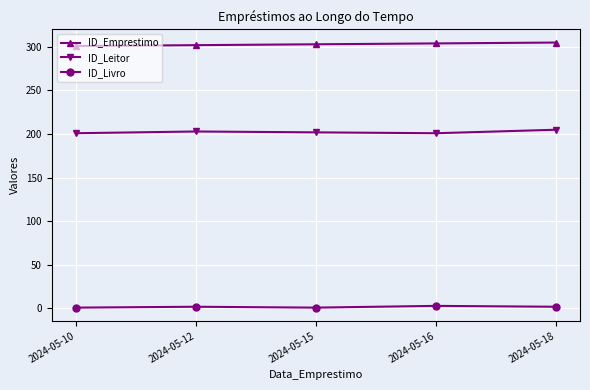

Which series has the largest total across all categories?

ID_Emprestimo